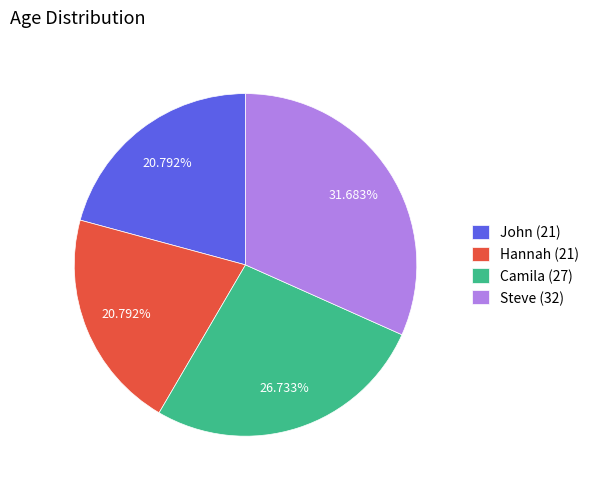

To the nearest percent, what is the combined percentage of Steve and Hannah?

52%